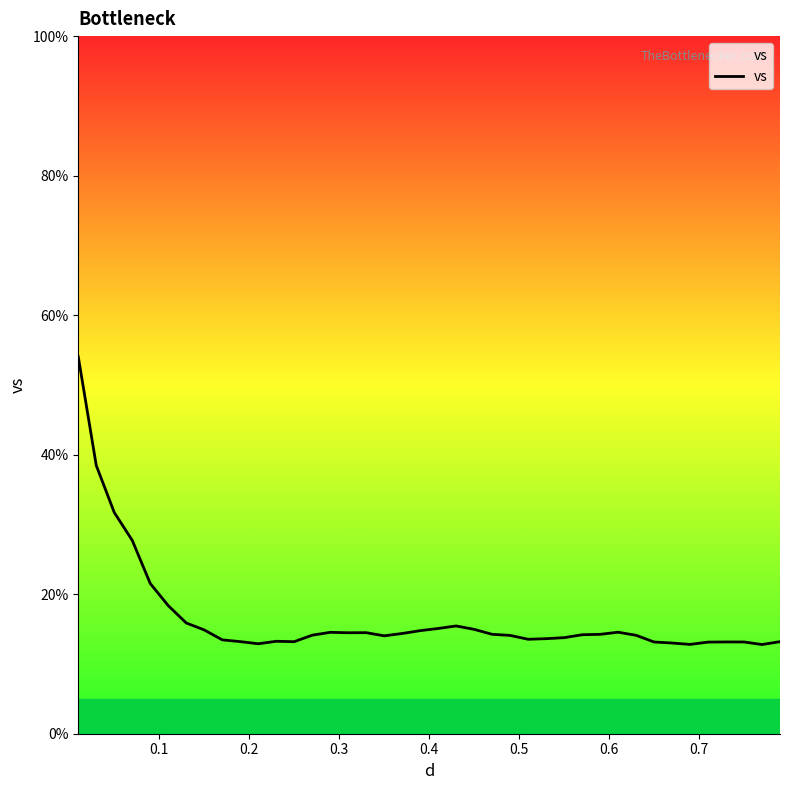

What is the difference between the maximum and minimum values?

41.2